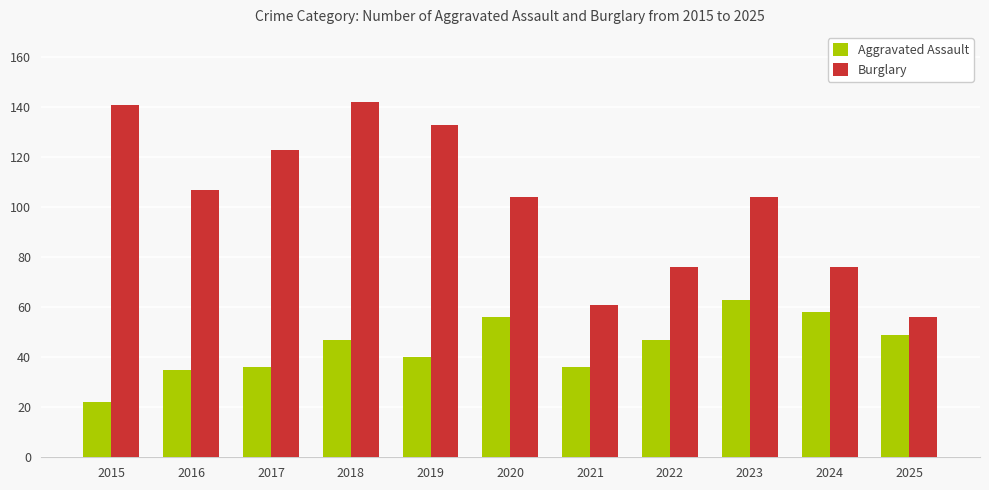

What value does the Burglary series have at 2022?

76